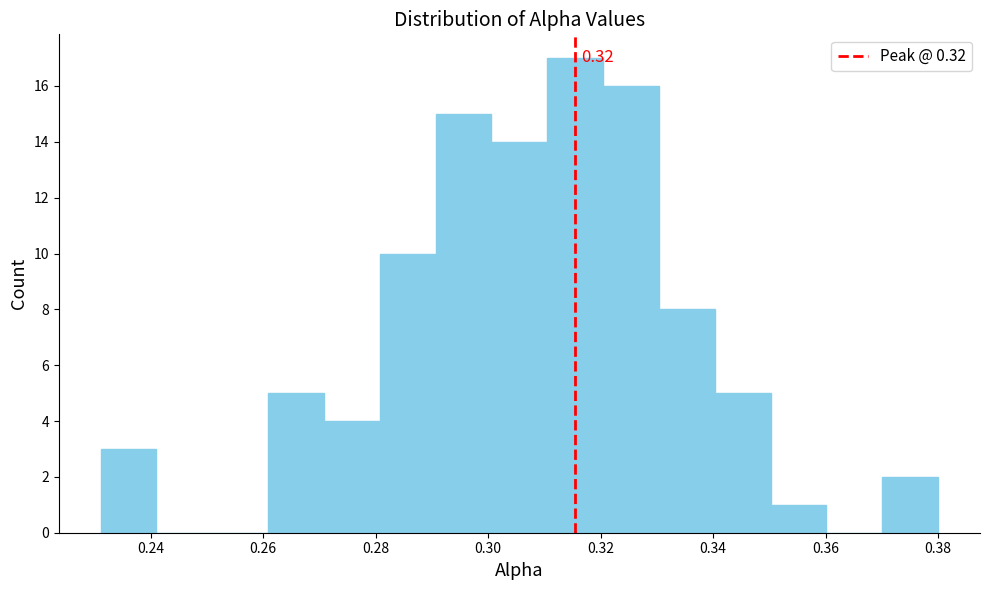

Which range on the x-axis has the tallest bar?

0.310 to 0.320